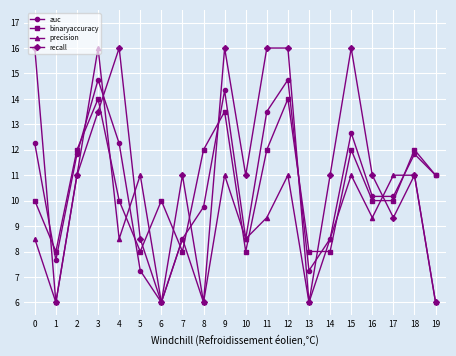

How many lines are shown in the chart?

4